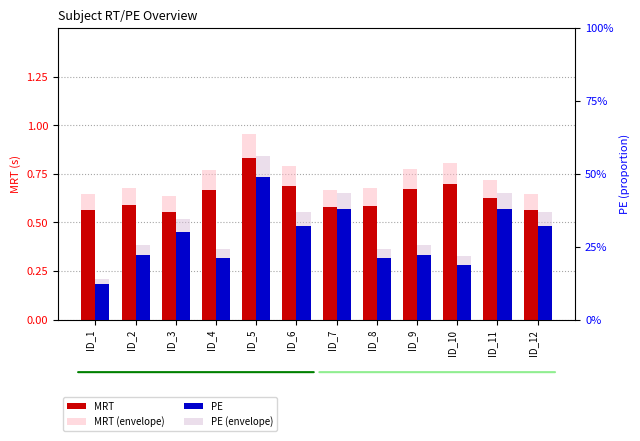

What is the value of the MRT (envelope) bar at the 5th from the left?

1.0